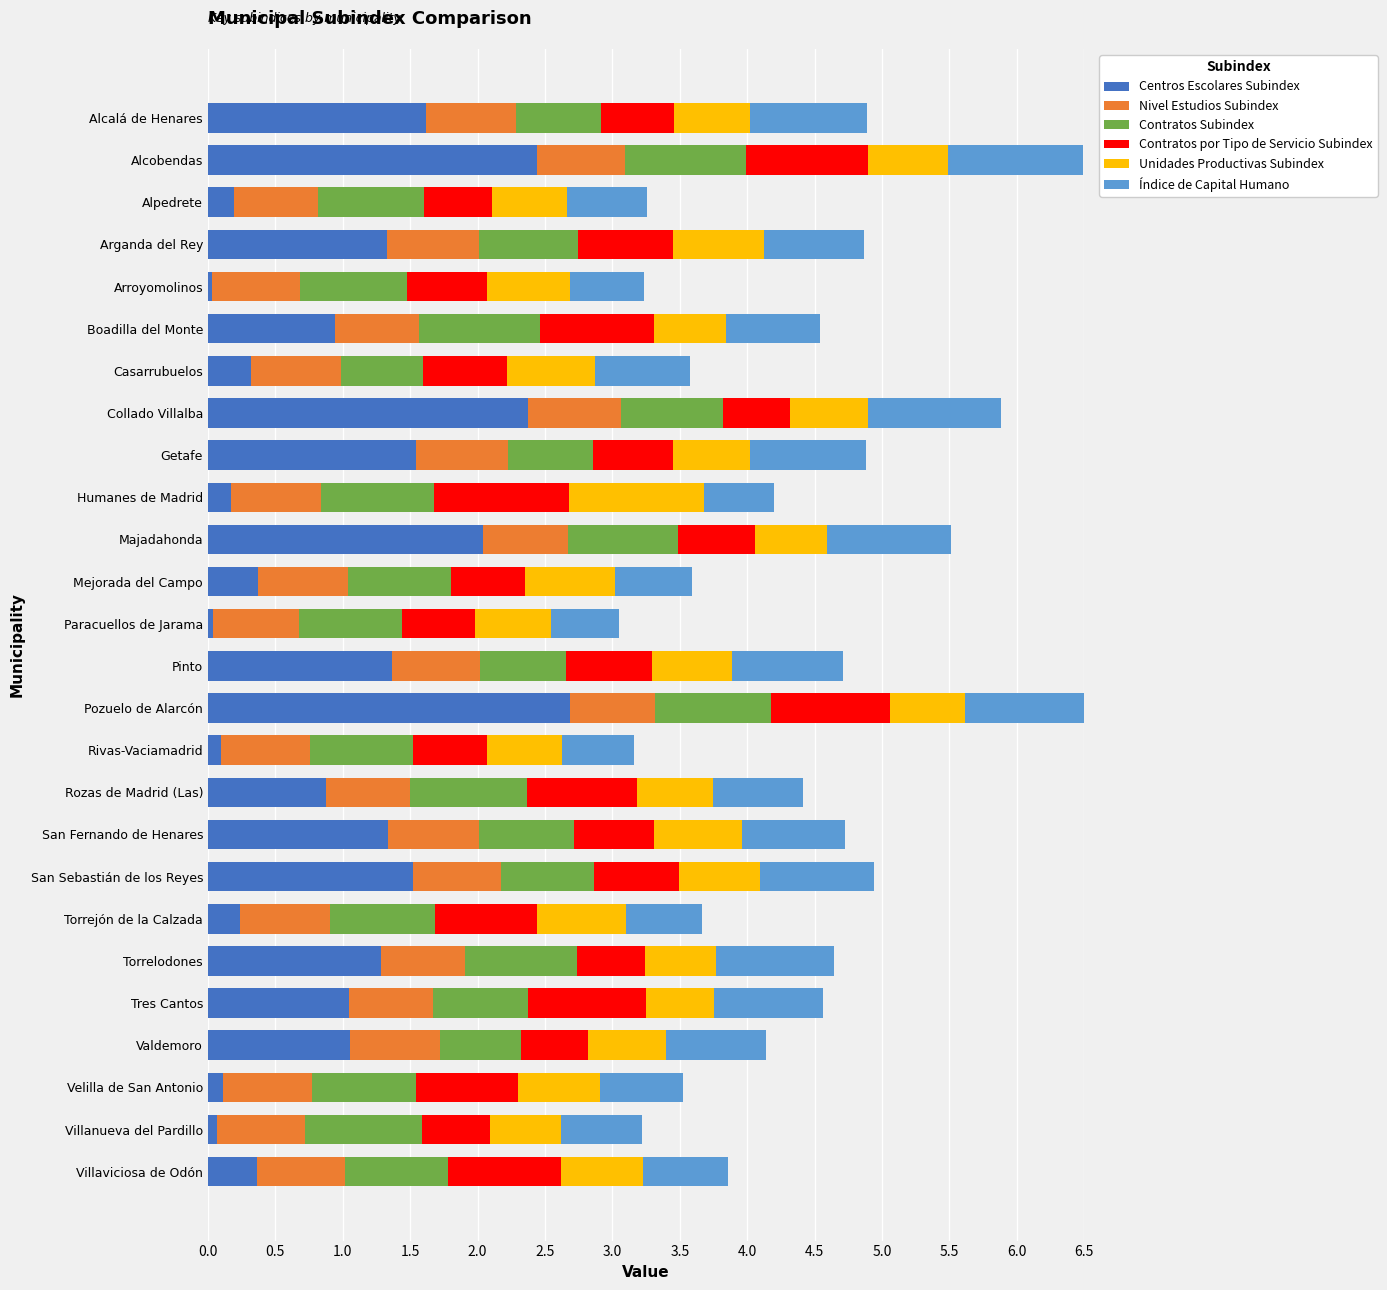

What is the greatest value displayed?

2.7